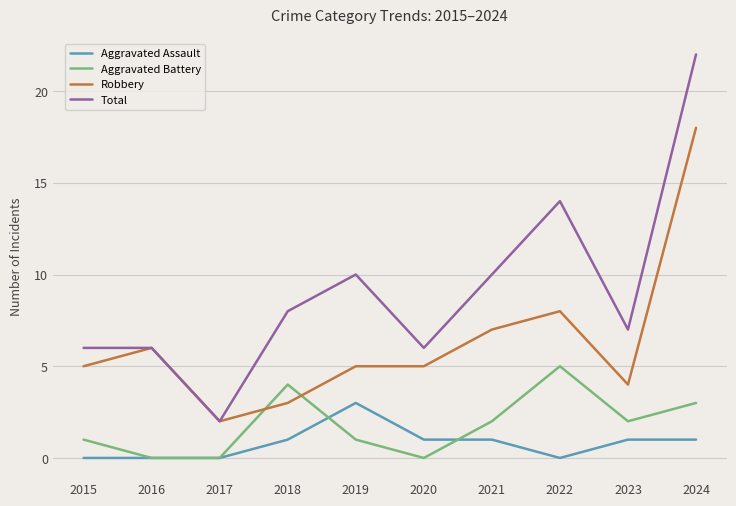

Rank the series at 2019 from highest to lowest value.

Total, Robbery, Aggravated Assault, Aggravated Battery